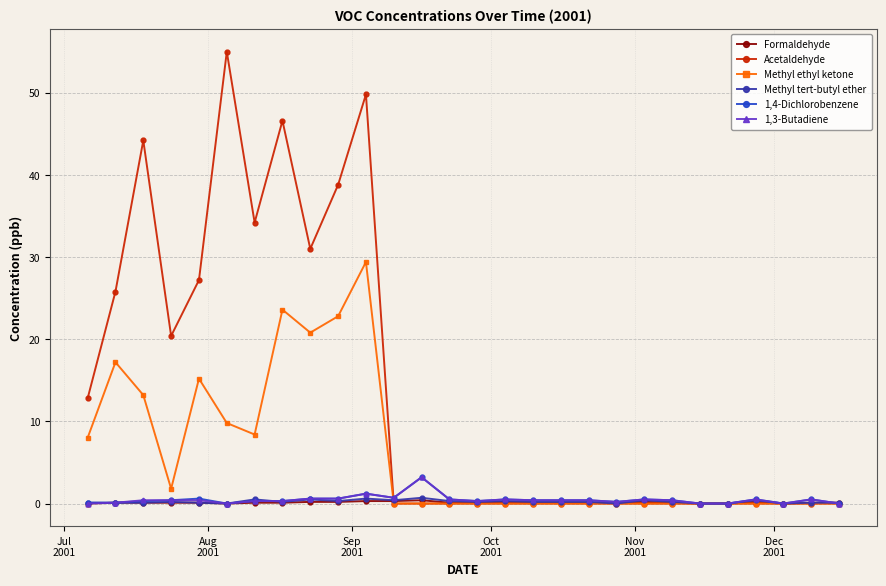

True or false: Methyl tert-butyl ether has more than 2 points higher than both neighbors.

True